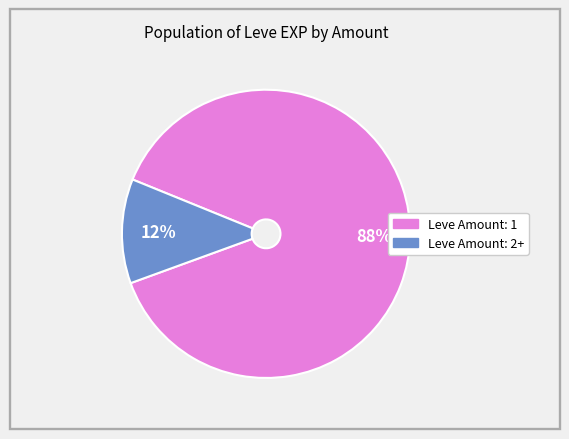

Is there any slice that represents more than half of the pie?

Yes